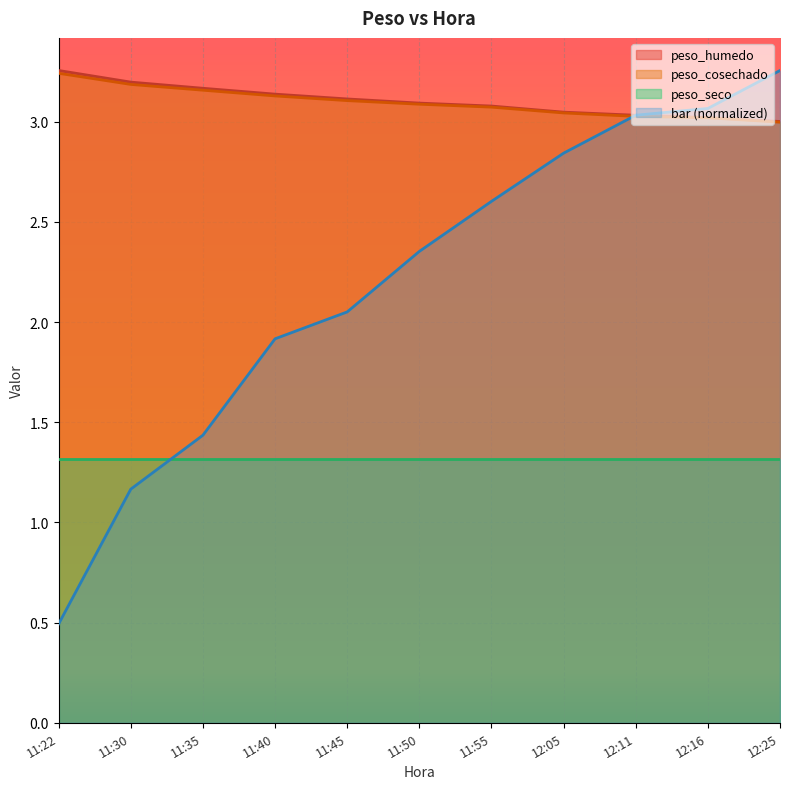

How many data points does each series have?

11